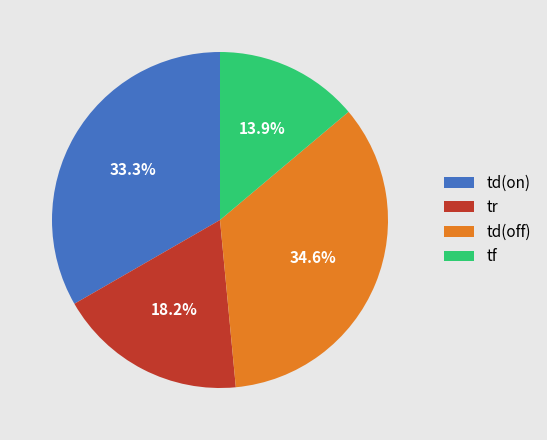

To the nearest percent, what is the difference between the largest and smallest slice percentages?

21%